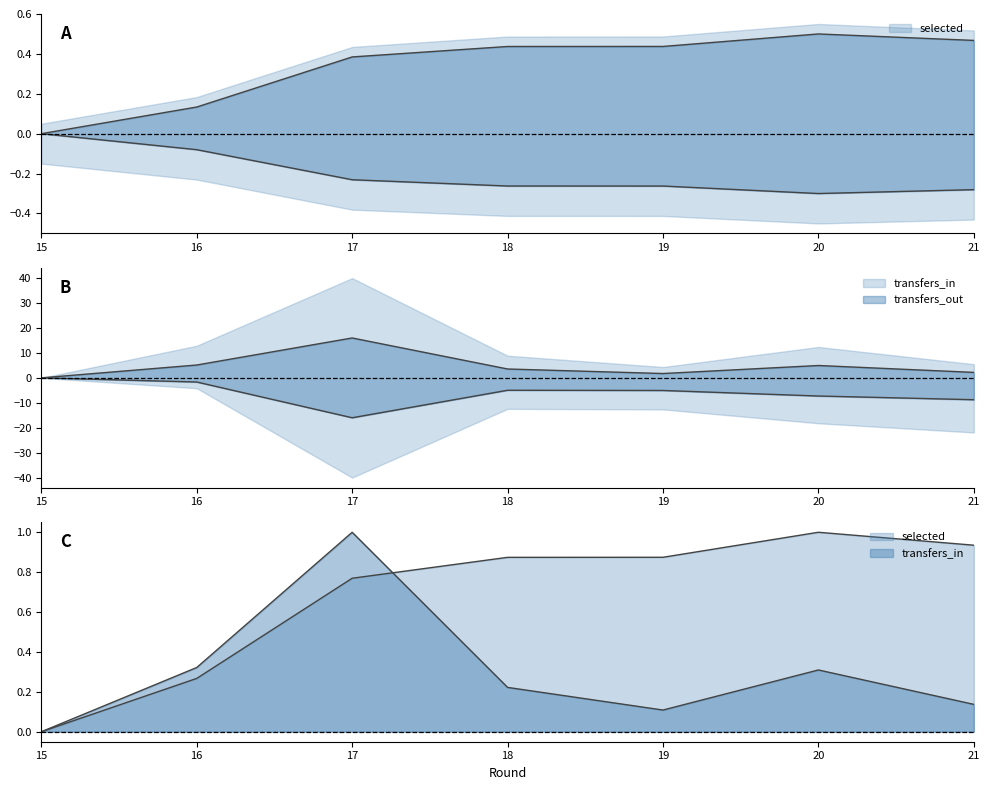

How many interior local peaks does the transfers_in series have?

1